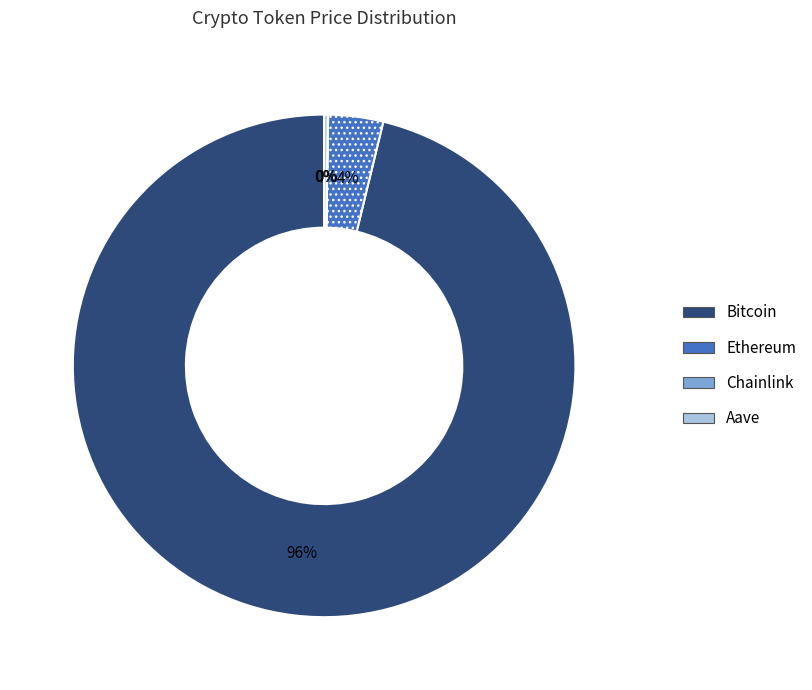

Between Ethereum and Bitcoin, which is larger?

Bitcoin